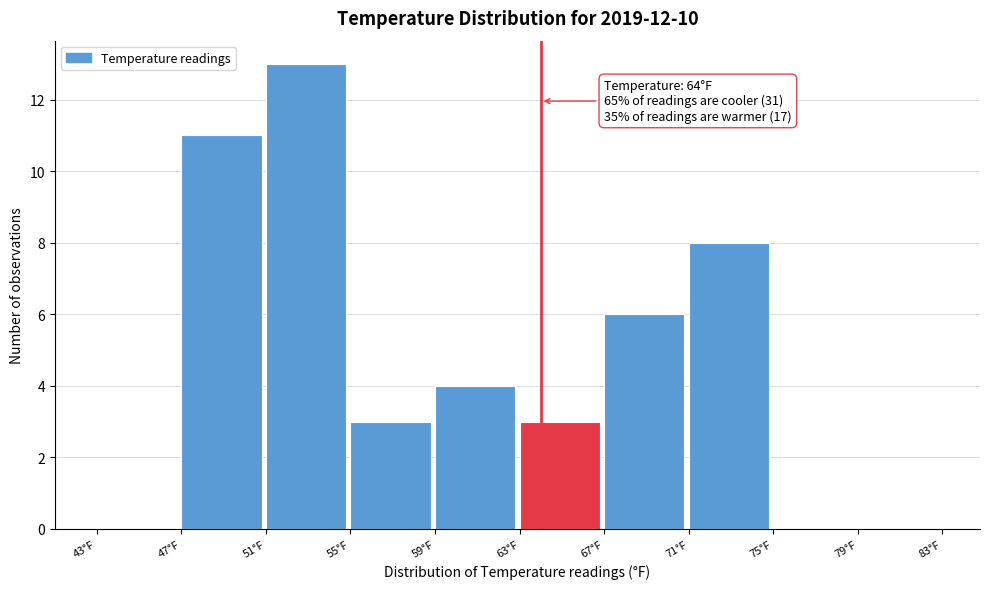

Which range on the x-axis has the tallest bar?

51 to 55